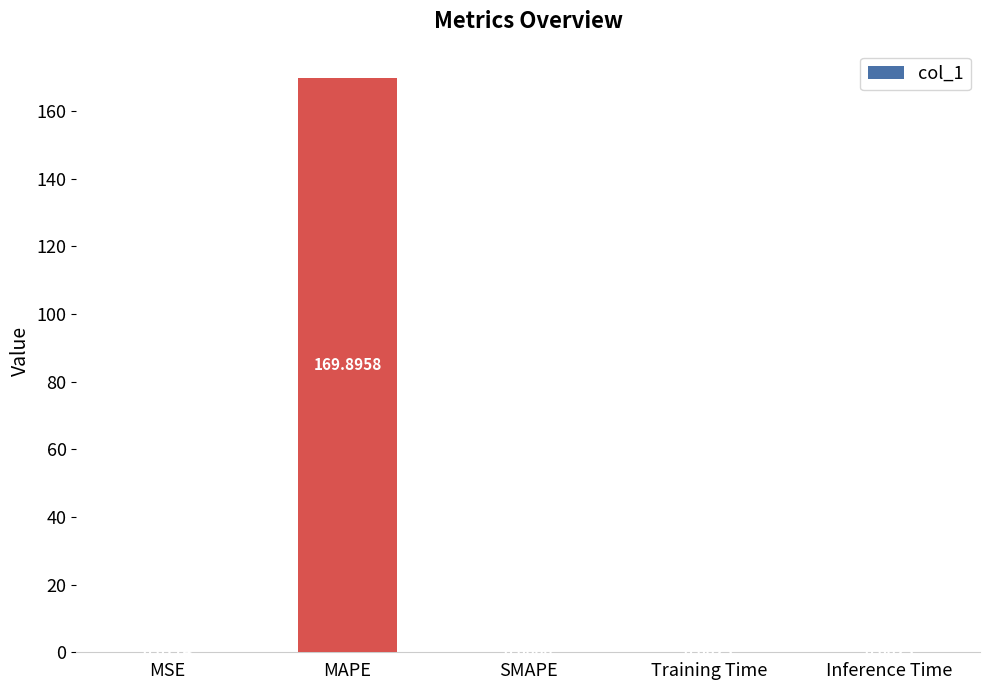

True or false: the data shows 0.0 at MSE.

True